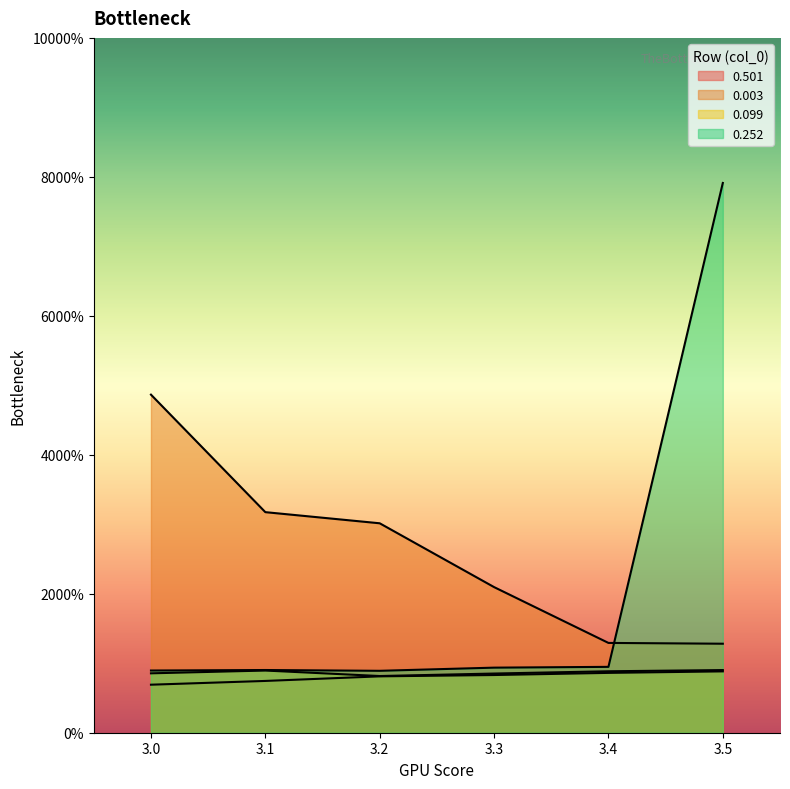

Reading right to left, extract all data points from this chart.

0.501: 3.5=0.2	3.4=0.2	3.3=0.2	3.2=0.2	3.1=0.2	3.0=0.2
0.003: 3.5=0.3	3.4=0.3	3.3=0.5	3.2=0.8	3.1=0.8	3.0=1.2
0.099: 3.5=0.2	3.4=0.2	3.3=0.2	3.2=0.2	3.1=0.2	3.0=0.2
0.252: 3.5=2.0	3.4=0.2	3.3=0.2	3.2=0.2	3.1=0.2	3.0=0.2